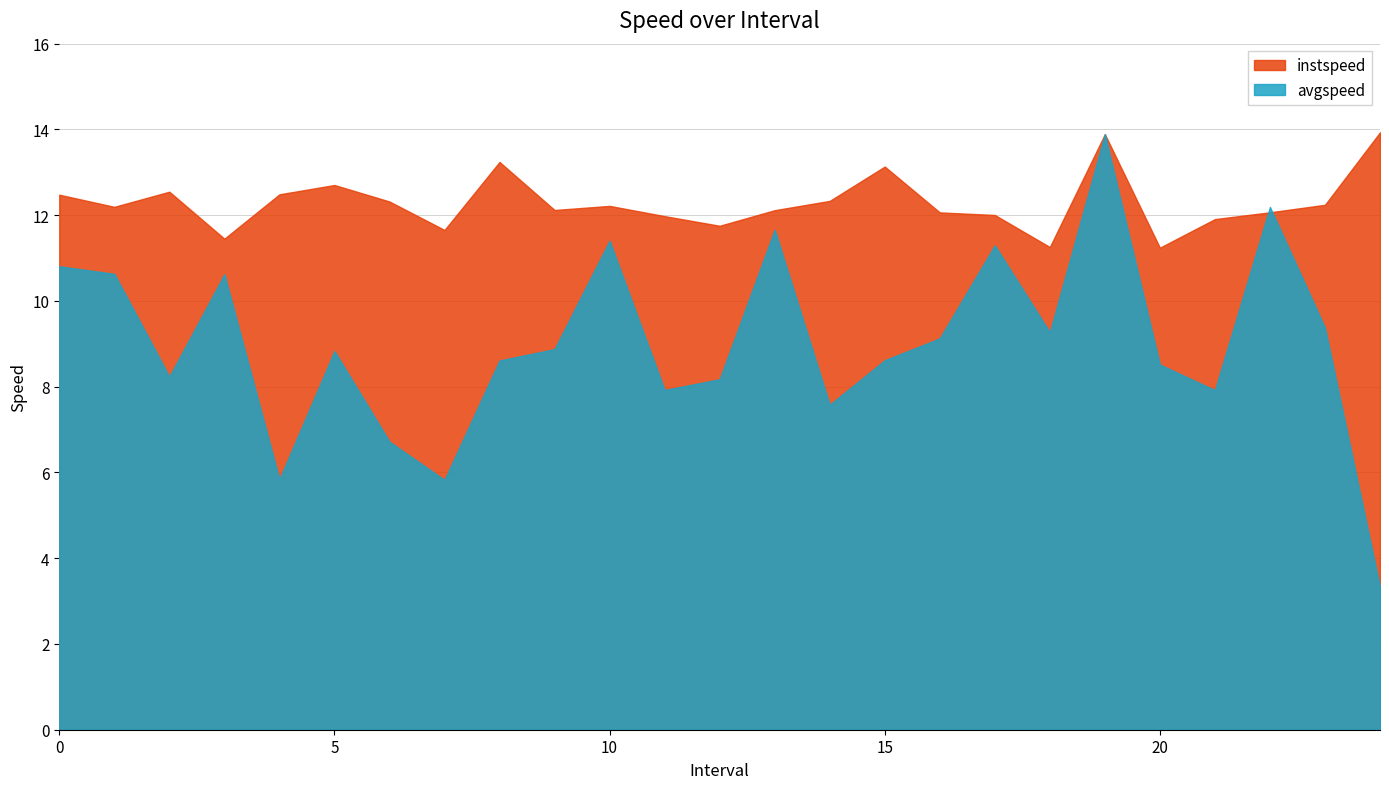

In avgspeed, how many points are higher than both neighbors (excluding endpoints)?

7